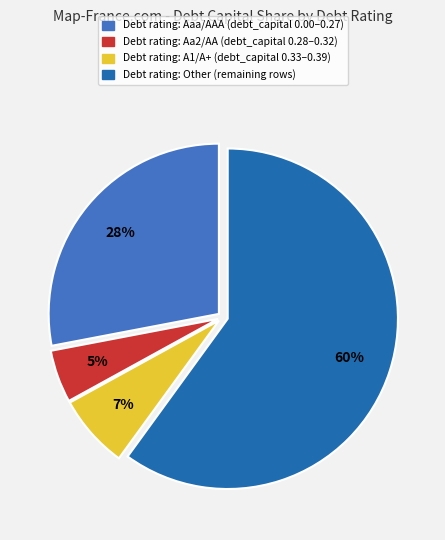

Is there any slice that represents more than half of the pie?

Yes